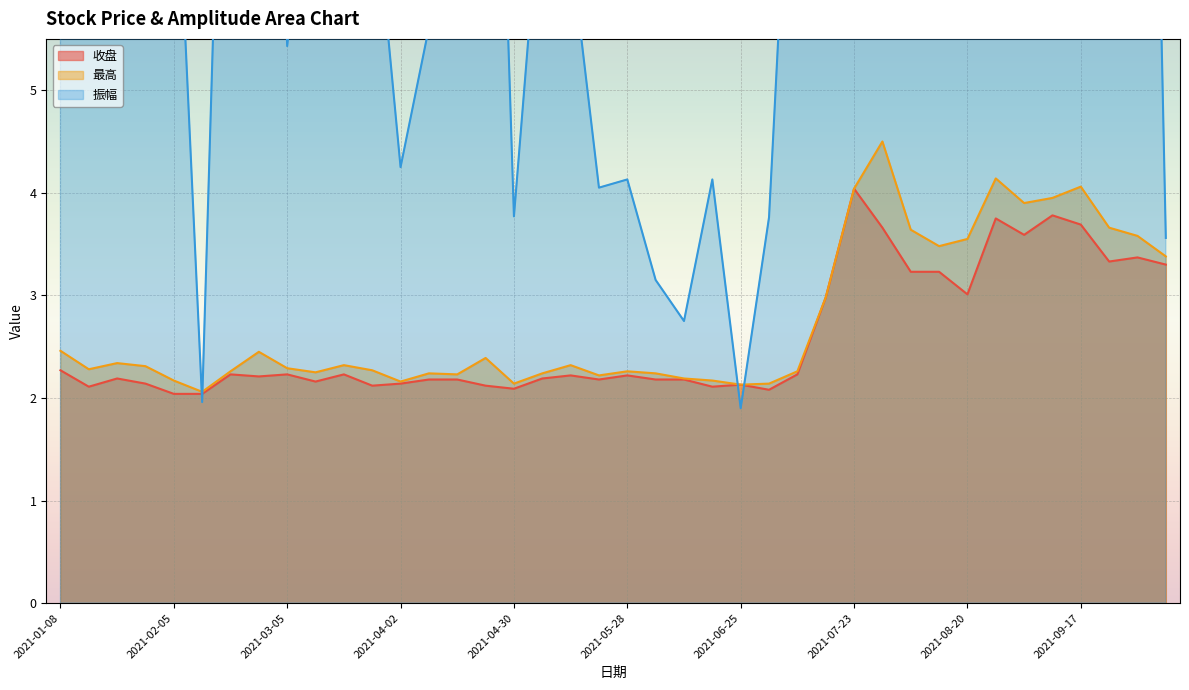

In 收盘, how many points are lower than both neighbors (excluding endpoints)?

11